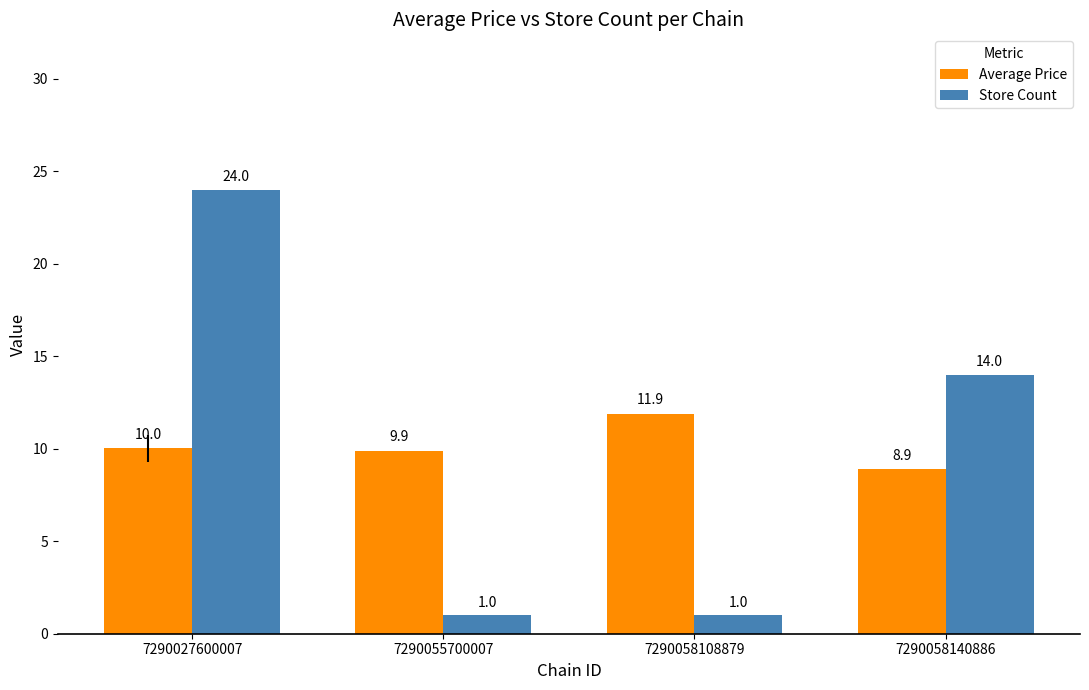

What is the sum of all Average Price values?

40.7